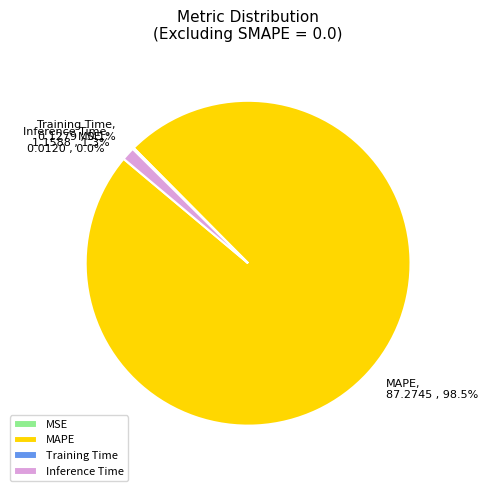

Which has a higher value, MAPE or Inference Time?

MAPE